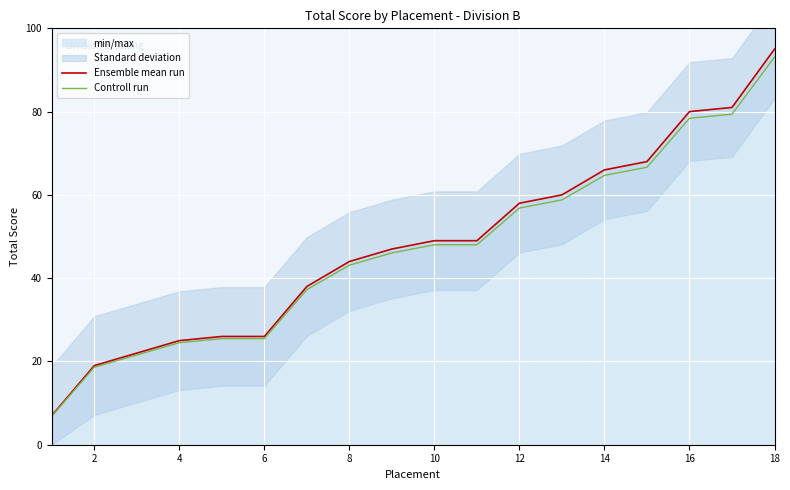

At which label does Controll run first exceed 48?

10